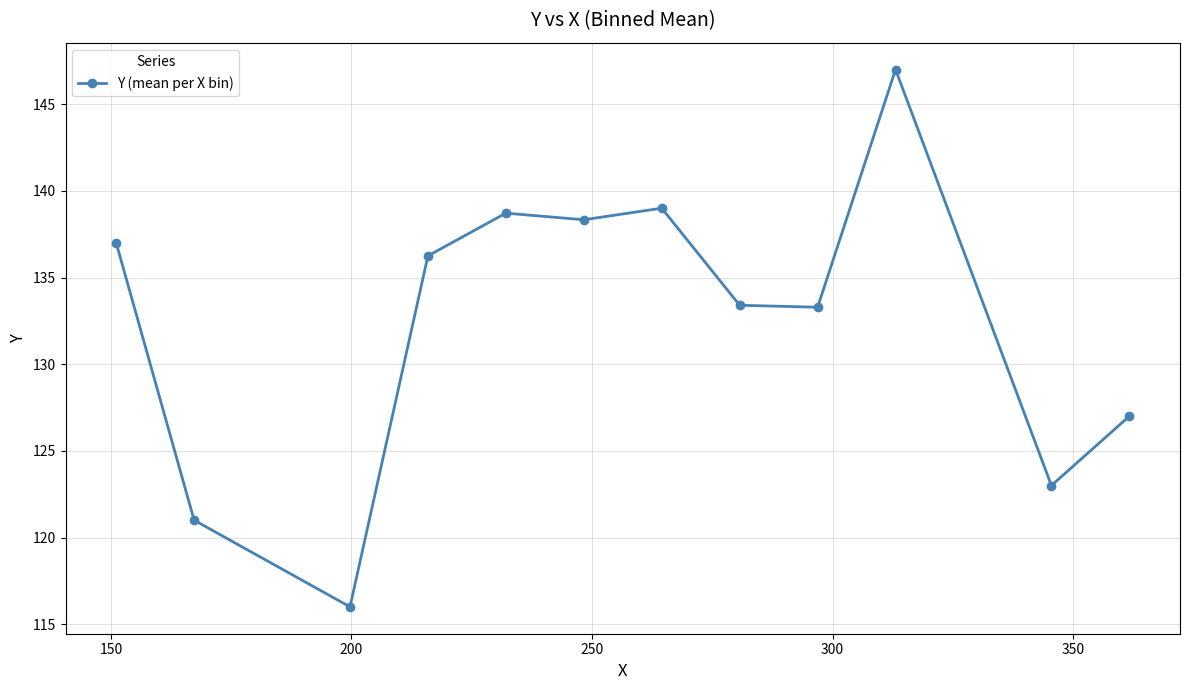

What is the difference between the maximum and minimum values?

31.0